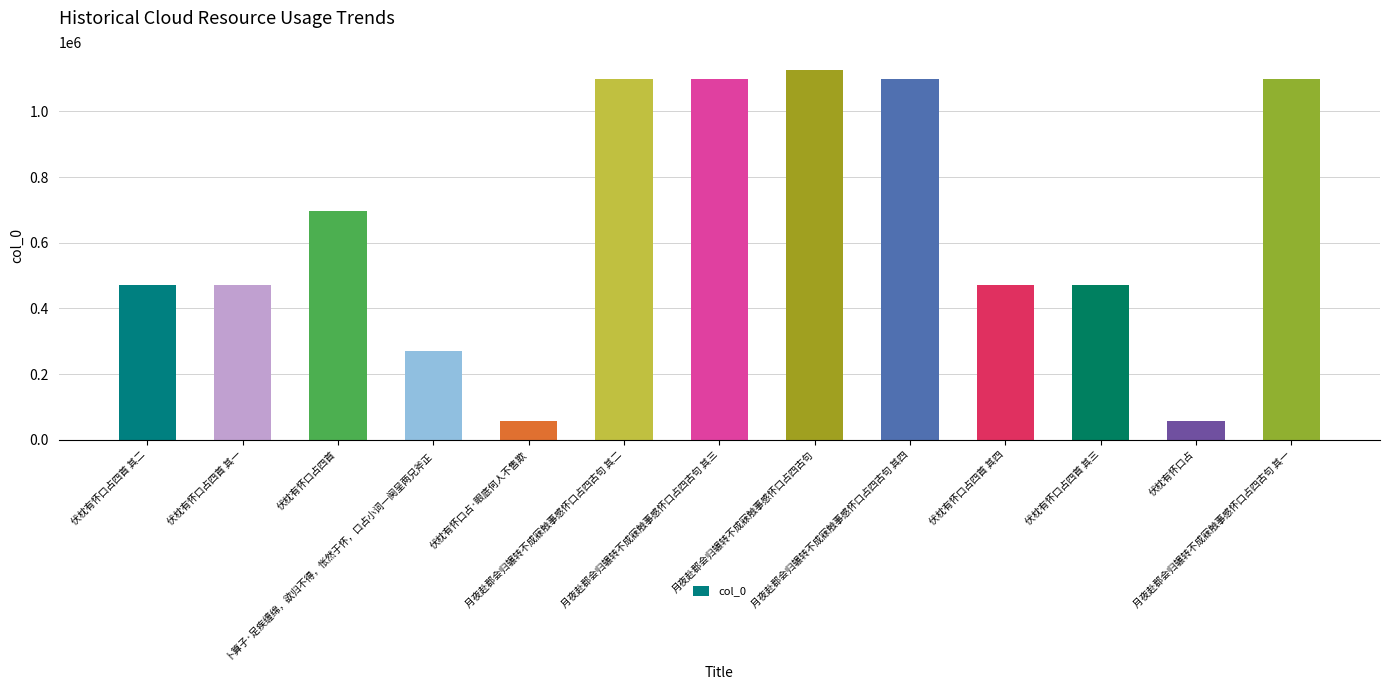

What is the change in value from 月夜赴郡会归辗转不成寐触事感怀口占四古句 to 月夜赴郡会归辗转不成寐触事感怀口占四古句 其四?

-26968